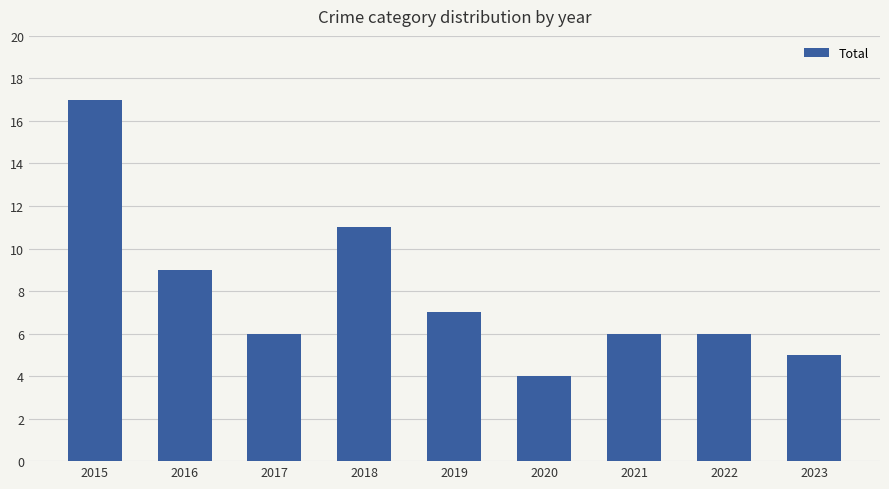

Reading right to left, list all the values displayed in this chart.

5	6	6	4	7	11	6	9	17